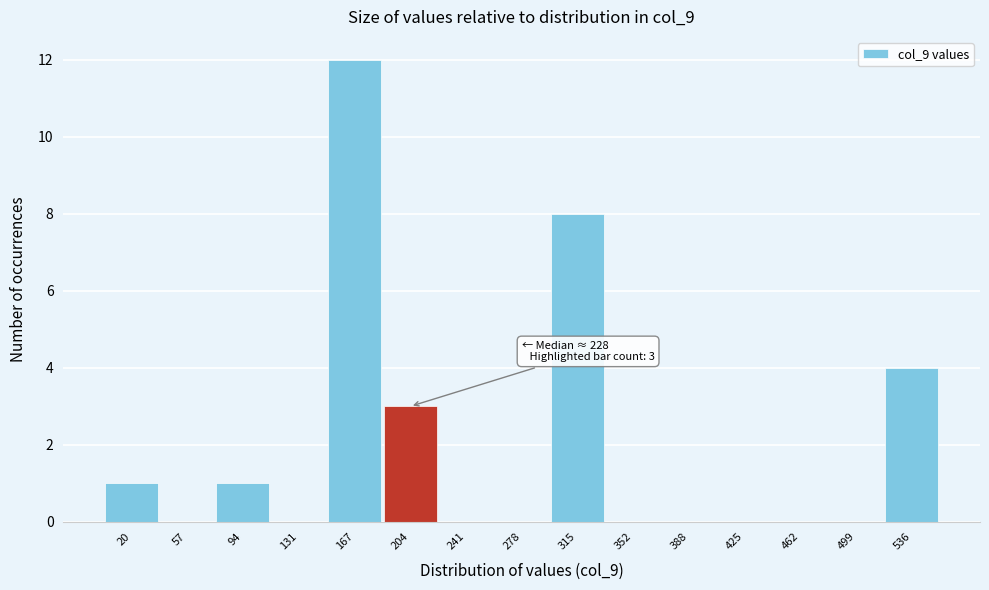

Reading left to right, extract all data points from this chart.

20=1	57=0	94=1	131=0	167=12	204=3	241=0	278=0	315=8	352=0	388=0	425=0	462=0	499=0	536=4